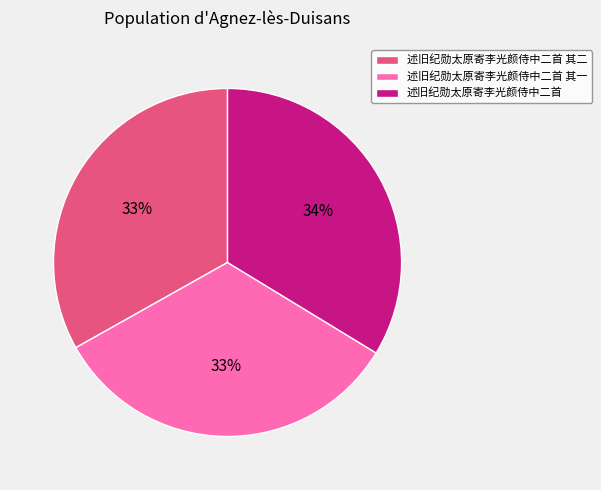

To the nearest percent, what is the combined percentage of 述旧纪勋太原寄李光颜侍中二首 其一 and 述旧纪勋太原寄李光颜侍中二首?

67%